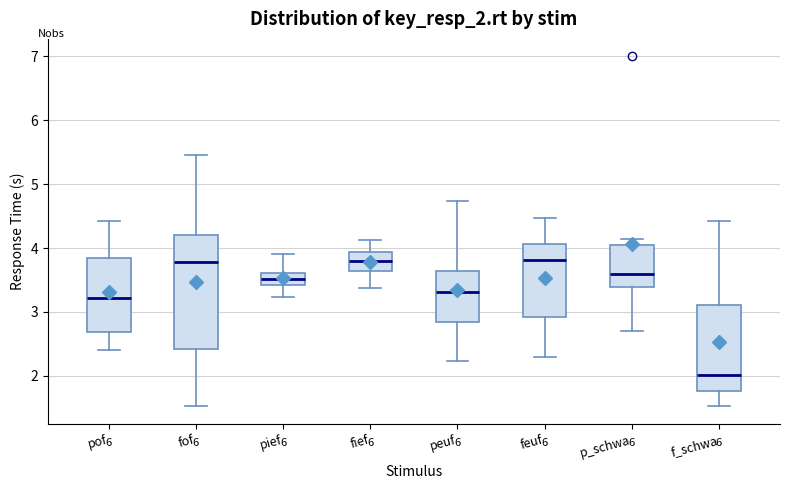

Reading left to right, read every box against the y-axis: the position of its median line, the range the box covers, and the ends of its whiskers. The values are not printed on the chart, so give them approximately, as read against the axis.

pof: median 3.2, box 2.7 to 3.8, whiskers 2.4 to 4.4
fof: median 3.8, box 2.4 to 4.2, whiskers 1.5 to 5.4
pief: median 3.5, box 3.4 to 3.6, whiskers 3.2 to 3.9
fief: median 3.8, box 3.6 to 3.9, whiskers 3.4 to 4.1
peuf: median 3.3, box 2.8 to 3.6, whiskers 2.2 to 4.7
feuf: median 3.8, box 2.9 to 4.1, whiskers 2.3 to 4.5
p_schwa: median 3.6, box 3.4 to 4.0, whiskers 2.7 to 4.1
f_schwa: median 2.0, box 1.8 to 3.1, whiskers 1.5 to 4.4